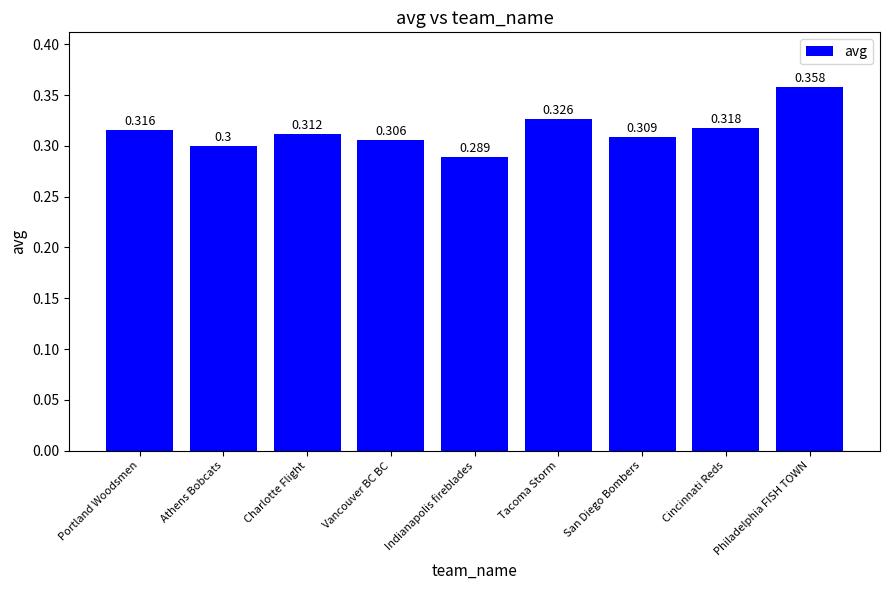

What is the label of the 4th bar from the left?

Vancouver BC BC